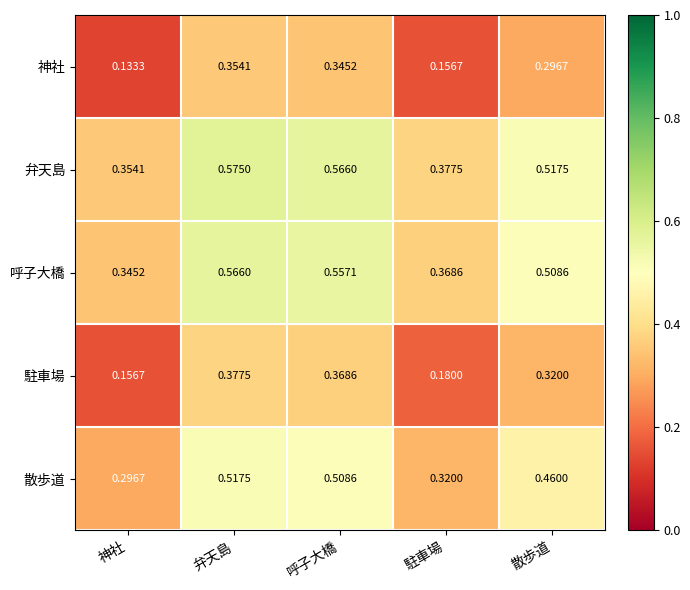

Which category has the lowest value in the 駐車場 series?

神社